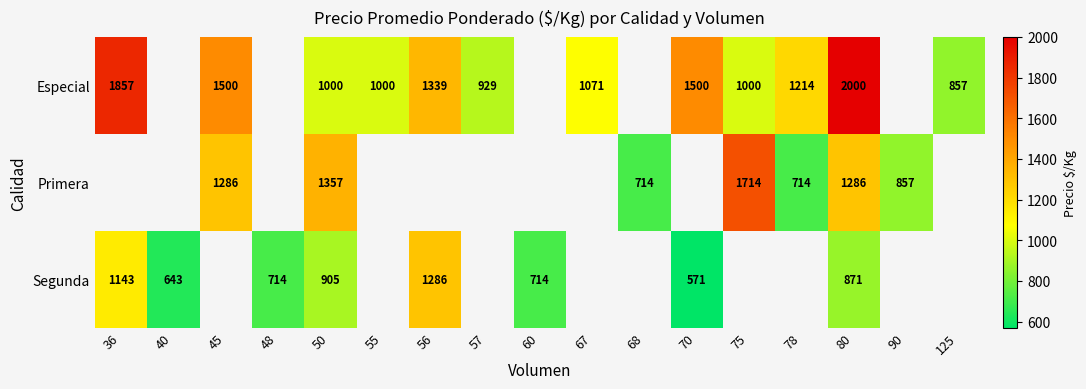

What is the maximum value shown in the chart?

2000.0